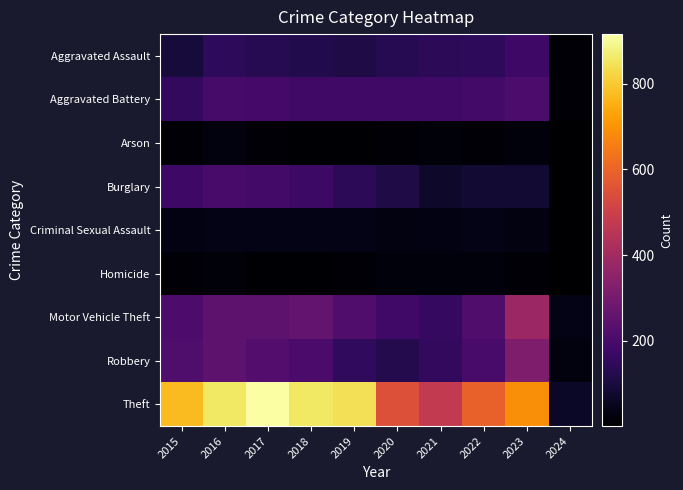

What is the smallest value displayed?

1